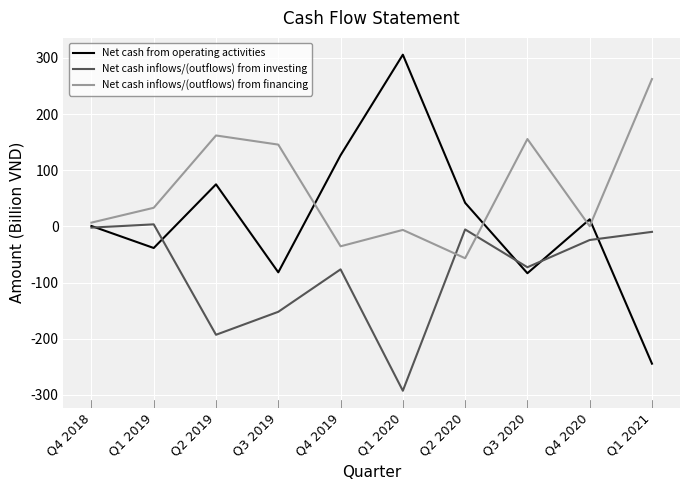

Is it true that Net cash inflows/(outflows) from financing equals -6.2 at Q1 2020?

True